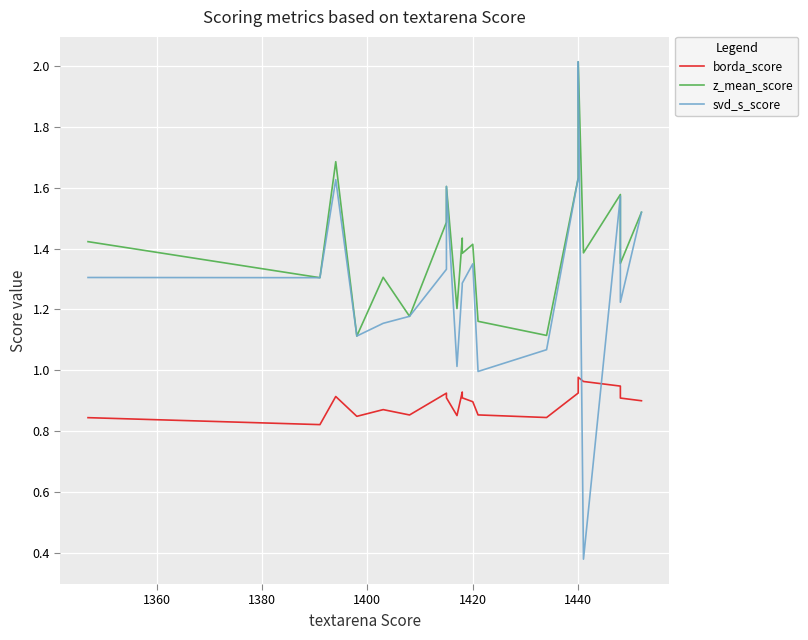

Is the value of borda_score at 1420 greater than the value of z_mean_score at 1420?

No